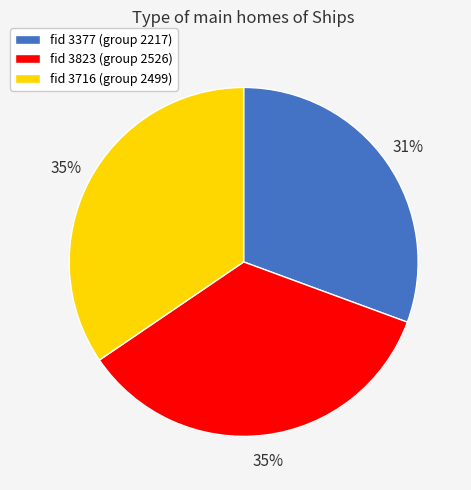

To the nearest percent, what portion does fid 3377 (group 2217) represent?

31%